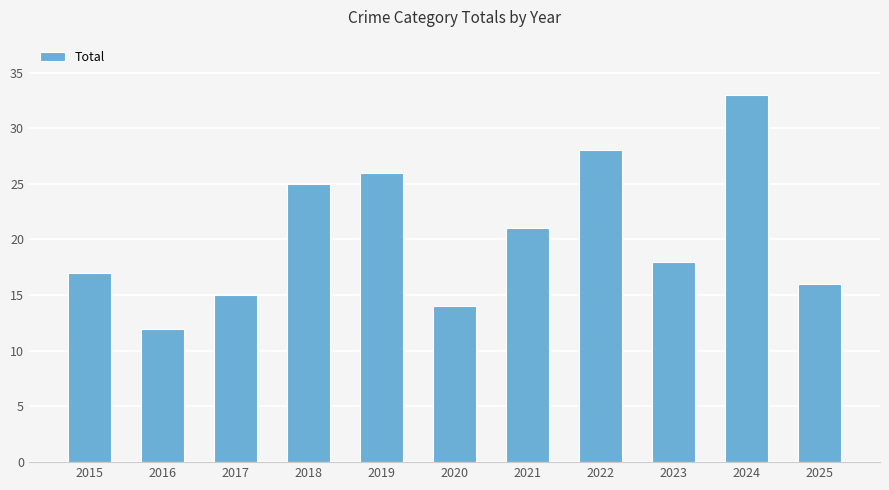

How many values are below 18?

5